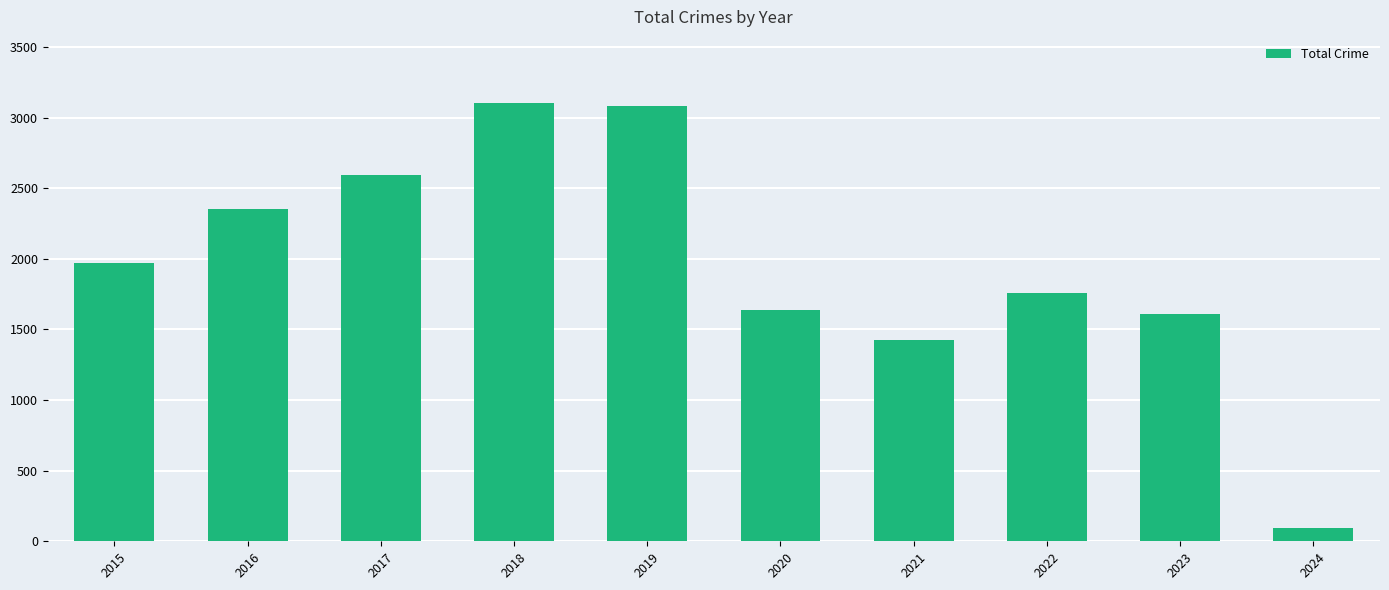

What is the maximum value shown in the chart?

3105